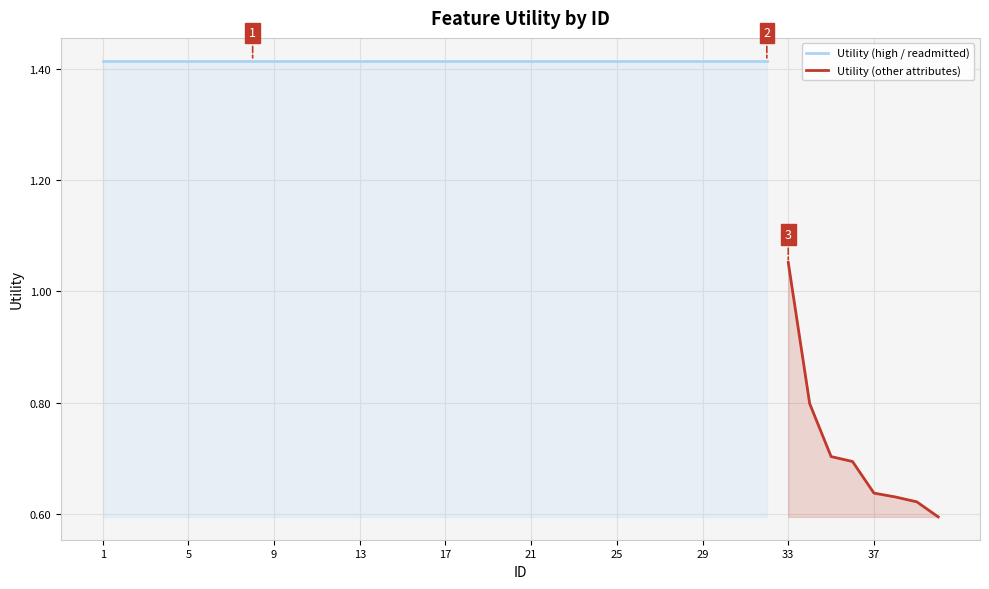

Where does the data first go above 1?

1